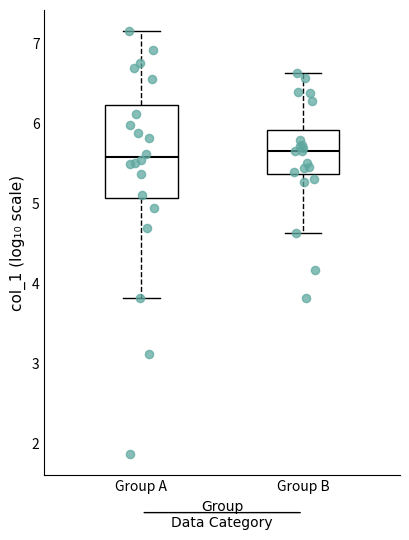

Reading left to right, transcribe this box plot: for each box, give where its median line is, the range the box spans, and where its two whiskers end, as read against the y-axis. The values are not printed on the chart, so give them approximately, as read against the axis.

Group A: median 5.6, box 5.1 to 6.2, whiskers 3.8 to 7.2
Group B: median 5.7, box 5.4 to 5.9, whiskers 4.6 to 6.6